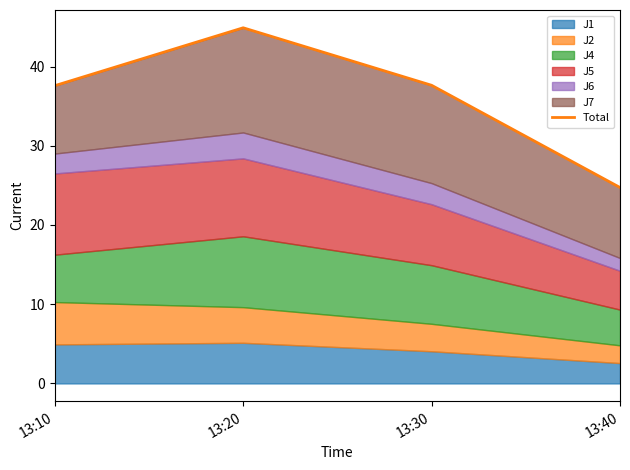

How many values exceed 37?

3